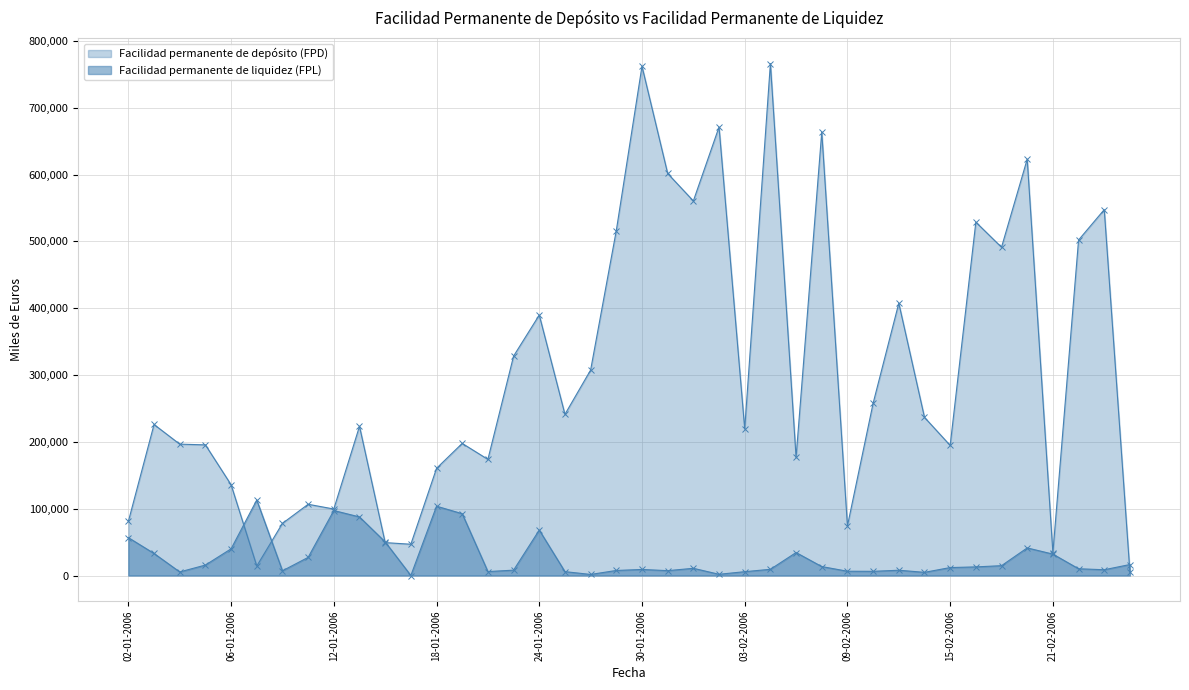

What is the difference between the maximum and minimum values in the Facilidad permanente de liquidez (FPL) series?

112958